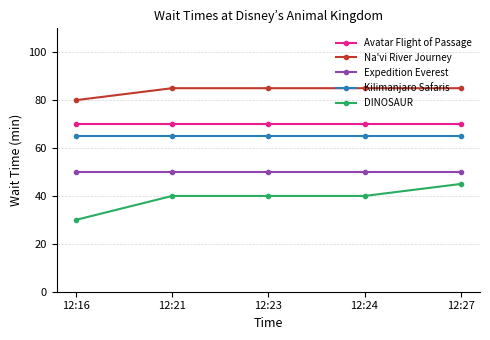

True or false: Avatar Flight of Passage and DINOSAUR intersect in this chart.

False